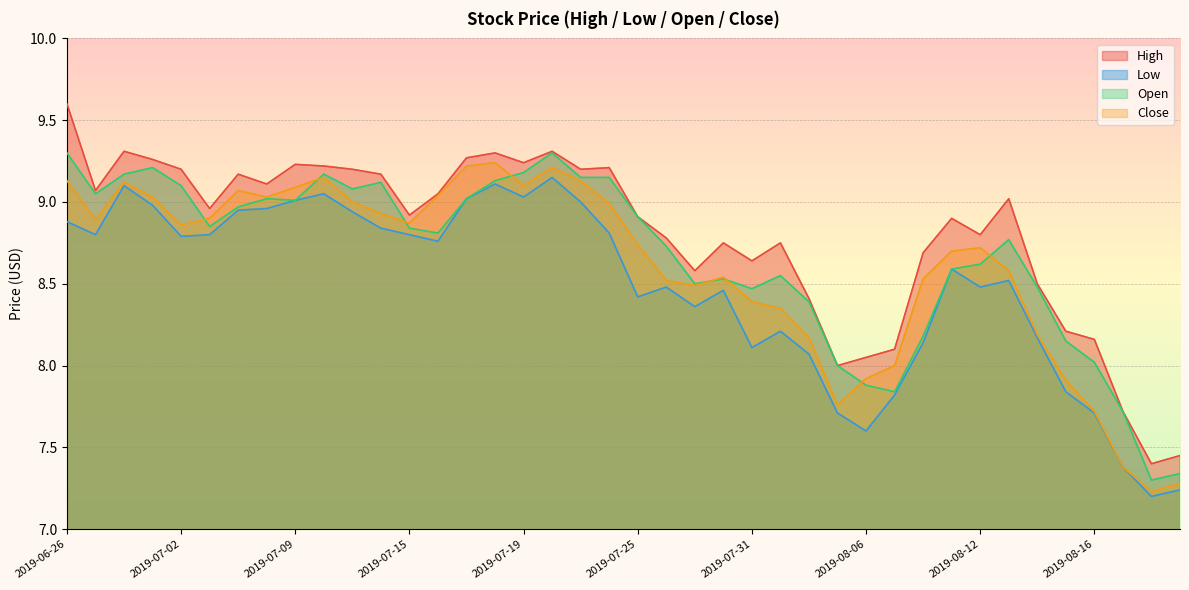

Is the value of High at 2019-07-22 greater than the value of Open at 2019-07-29?

Yes